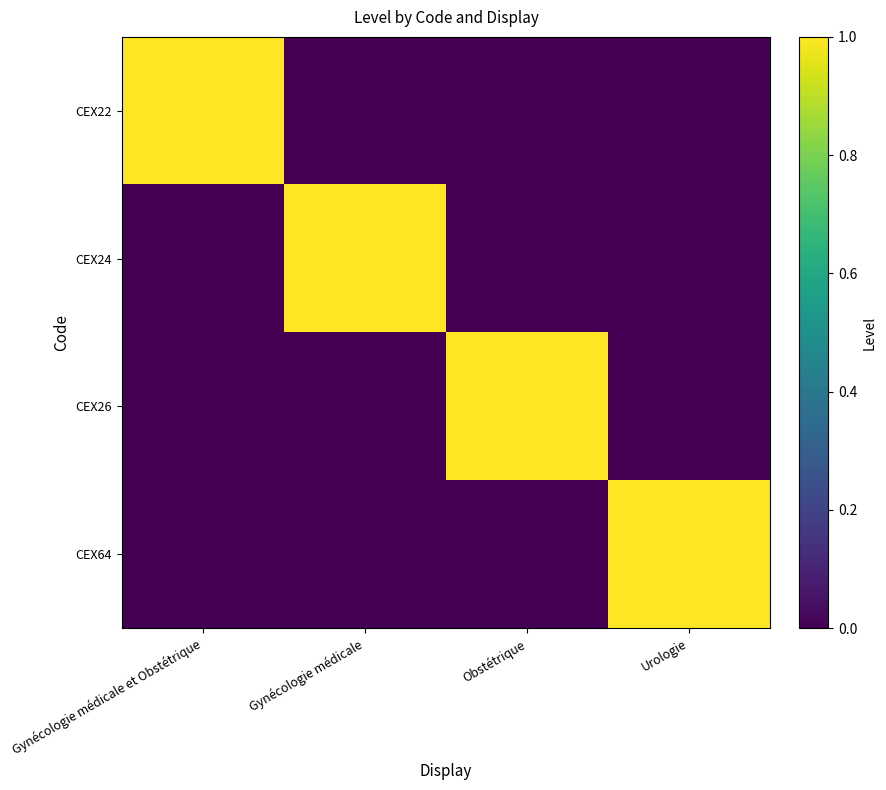

At how many categories does at least one series exceed 0?

4